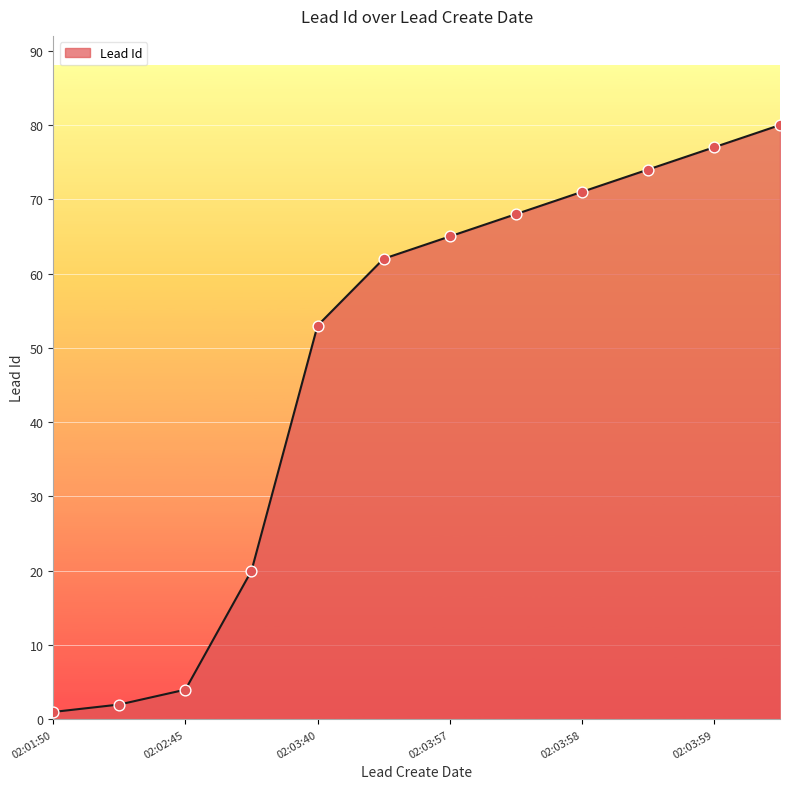

What is the difference between the maximum and minimum values?

79